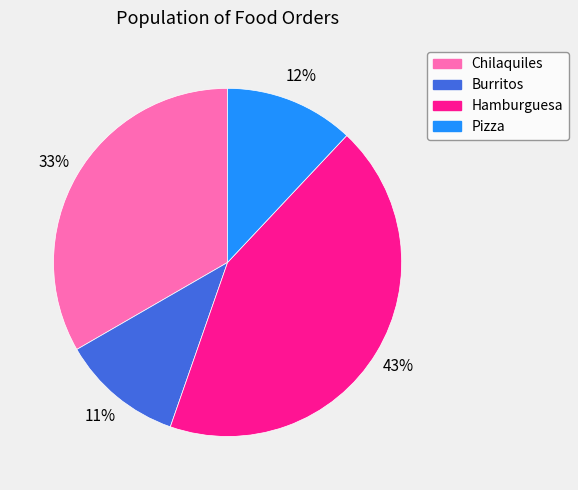

Is there any slice that represents more than half of the pie?

No